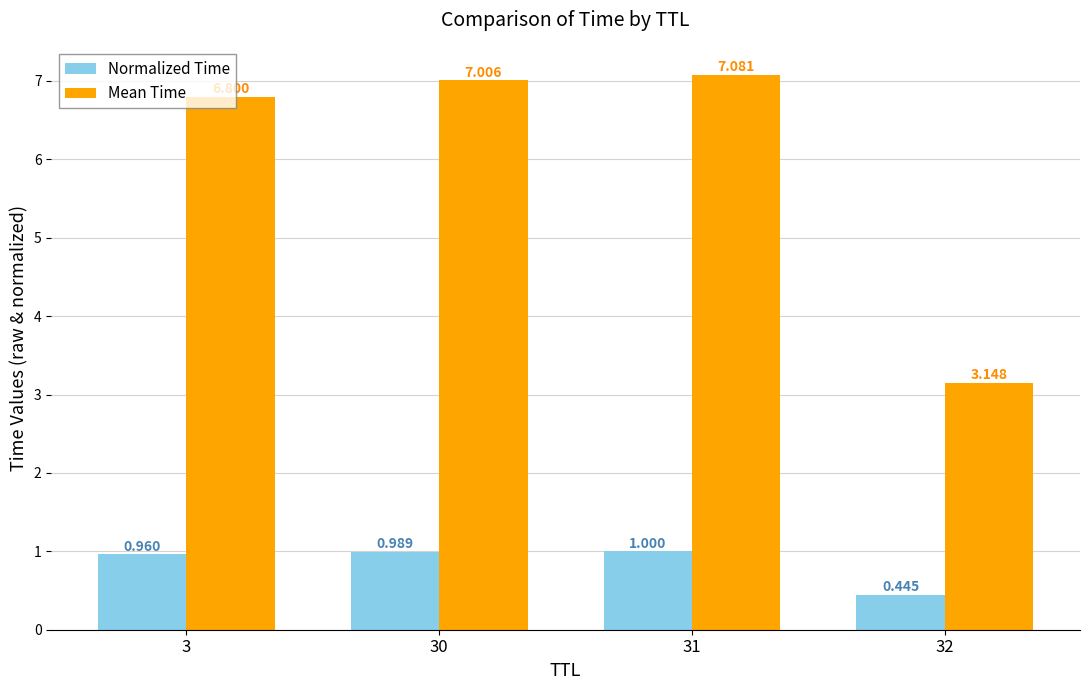

What value does the Mean Time series have at 30?

7.0